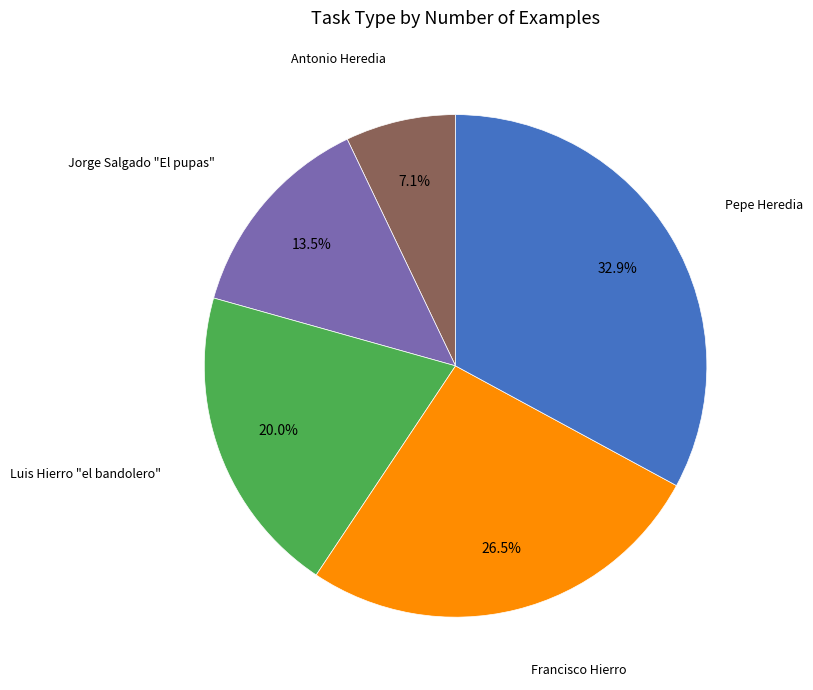

What is the ratio of the value at Francisco Hierro to the value at Luis Hierro "el bandolero"?

1.3